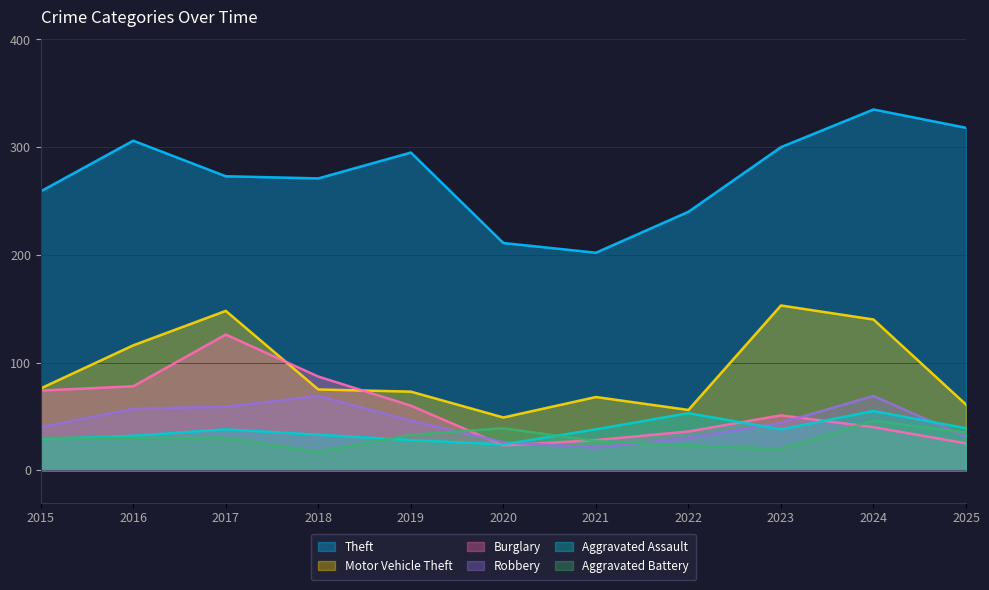

Between 2021 and 2025, which series saw the biggest shift?

Theft